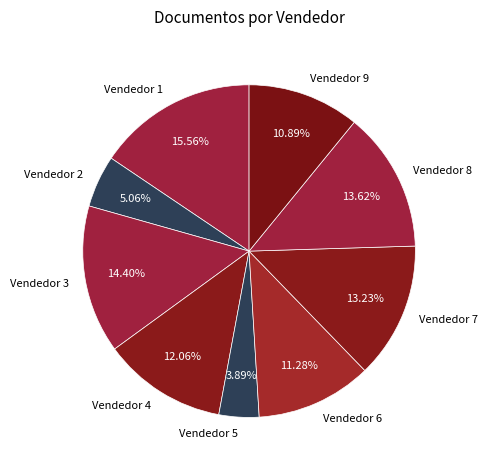

The Vendedor 7 slice represents 23% of the pie. True or false?

False